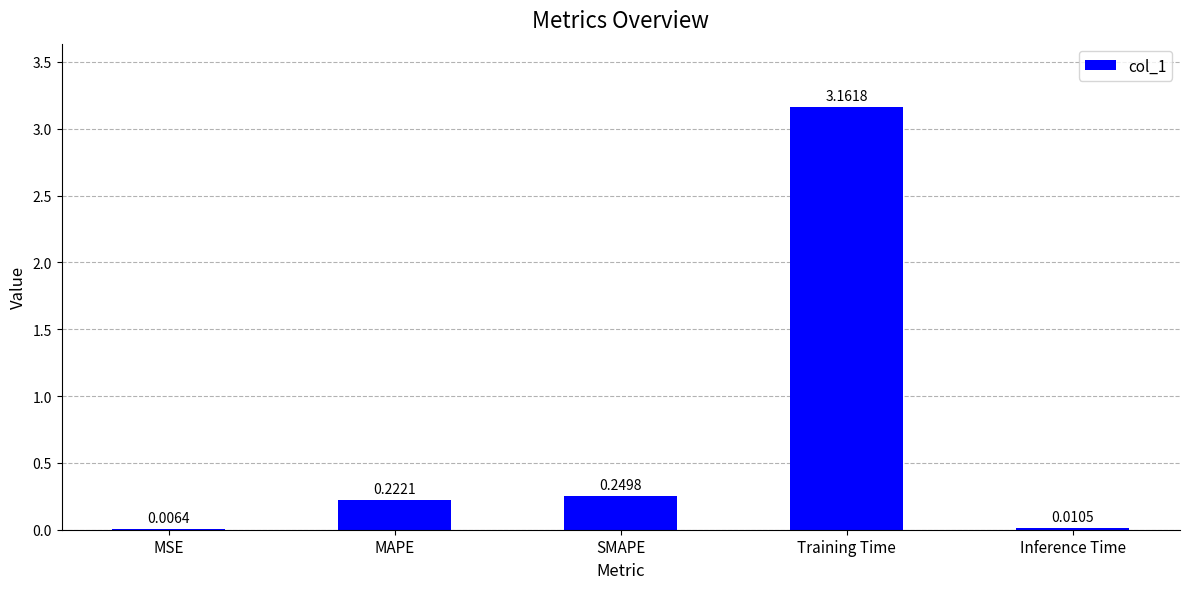

What is the change in value from SMAPE to Inference Time?

-0.2